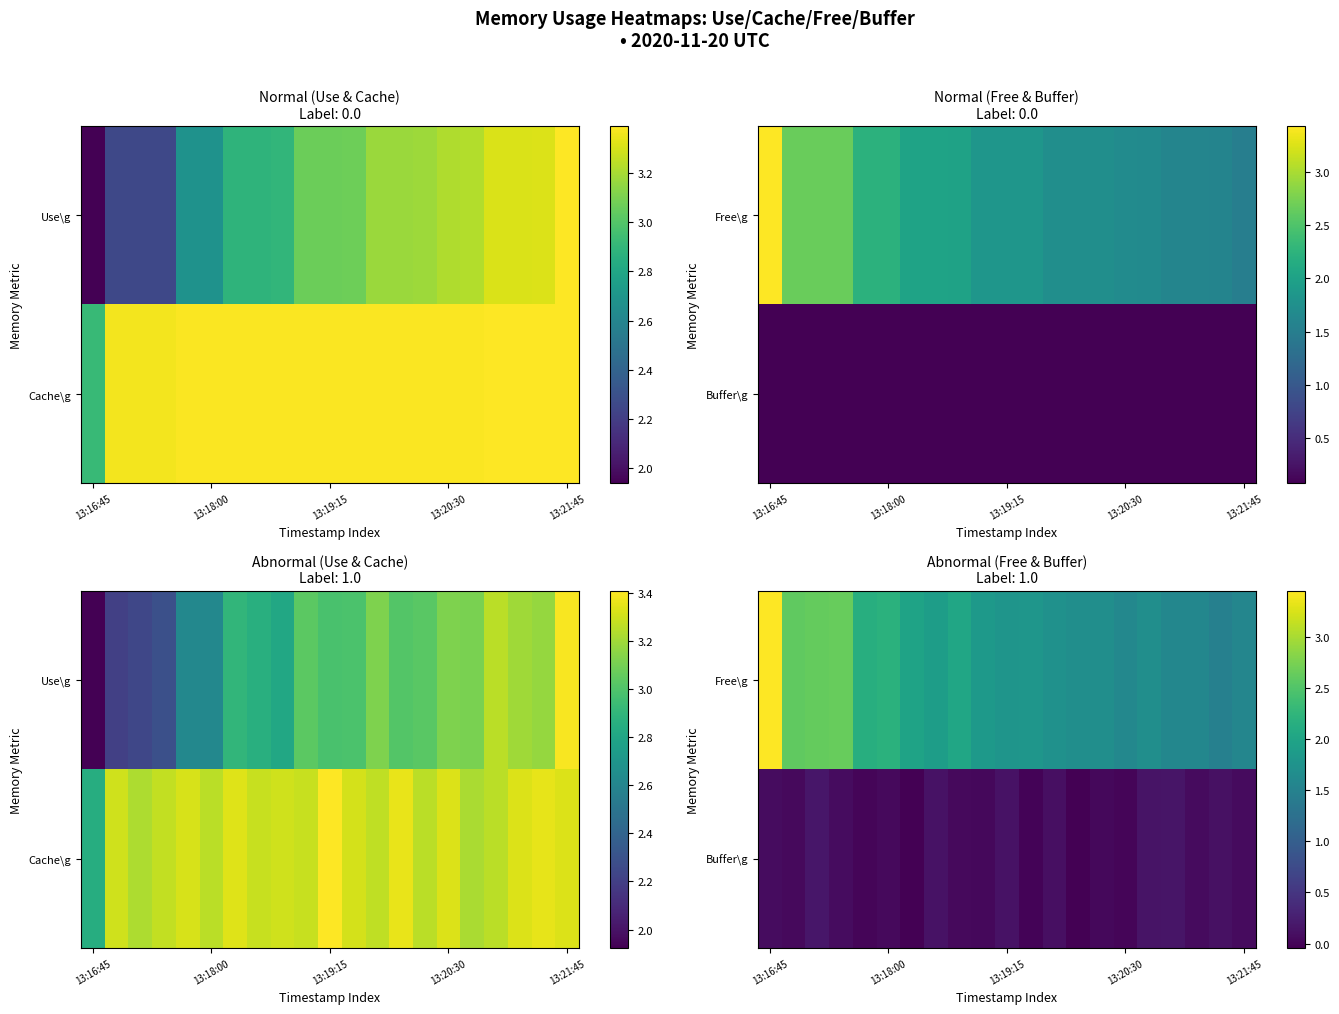

At how many categories does at least one series exceed 3?

1